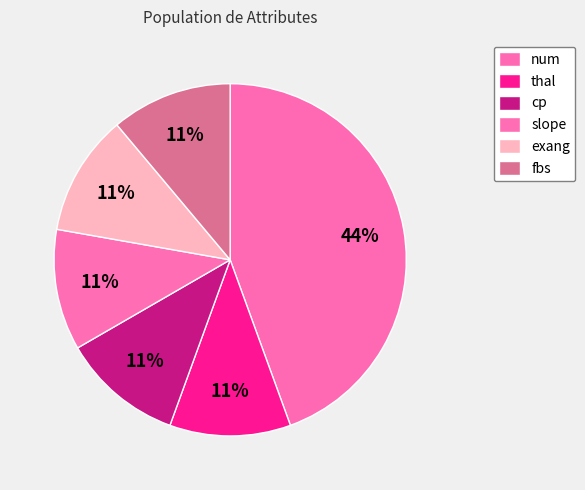

How many segments does this pie chart have?

6